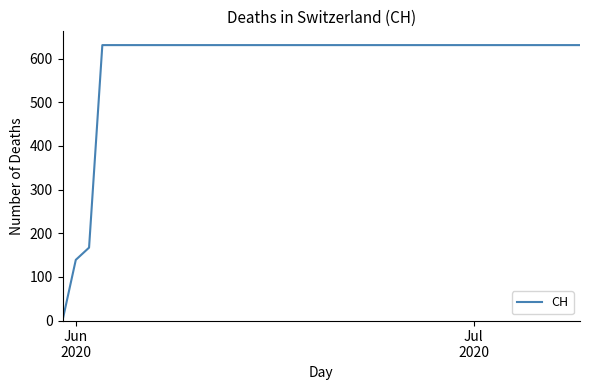

What is the maximum value shown in the chart?

631